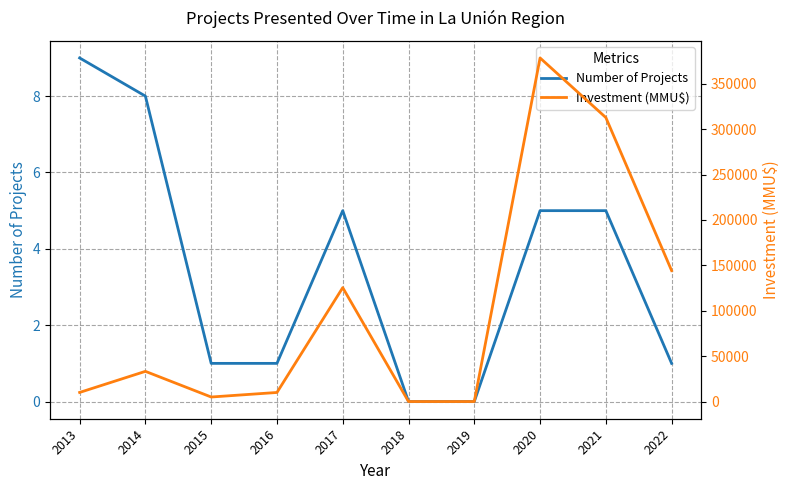

Is the value of Number of Projects at 2016 greater than the value of Investment (MMU$) at 2014?

No